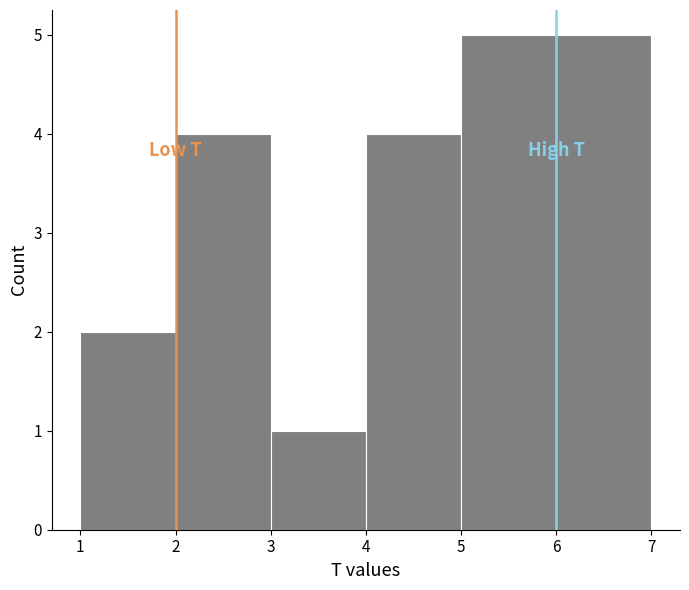

Reading left to right, transcribe this chart: for each bar, give the range it covers on the x-axis and its height. The values are not printed on the chart, so give them approximately, as read against the axis.

1 to 2: 2
2 to 3: 4
3 to 4: 1
4 to 5: 4
5 to 6: 5
6 to 7: 5